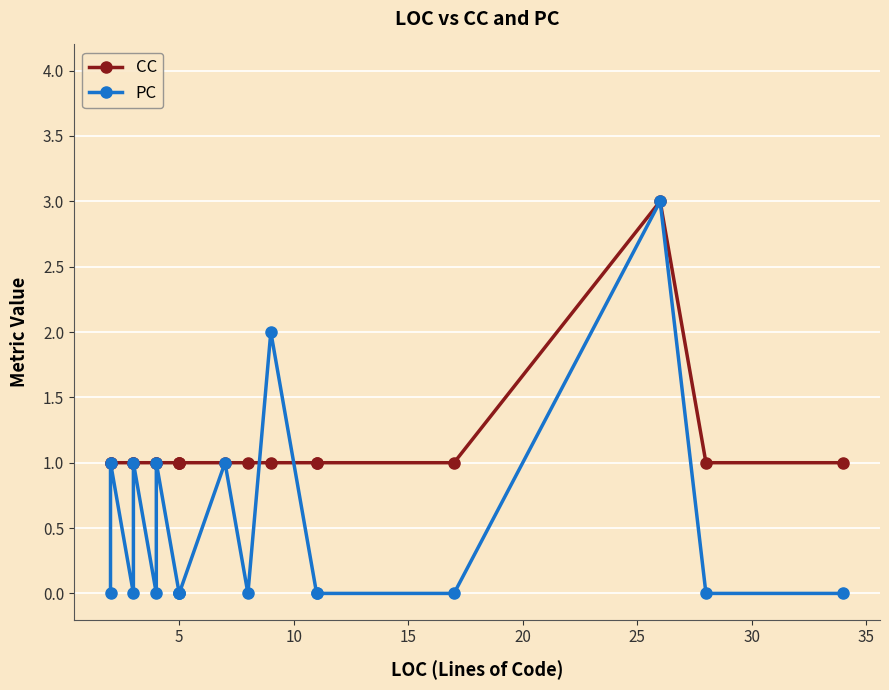

What are all the series names shown in the legend?

CC, PC